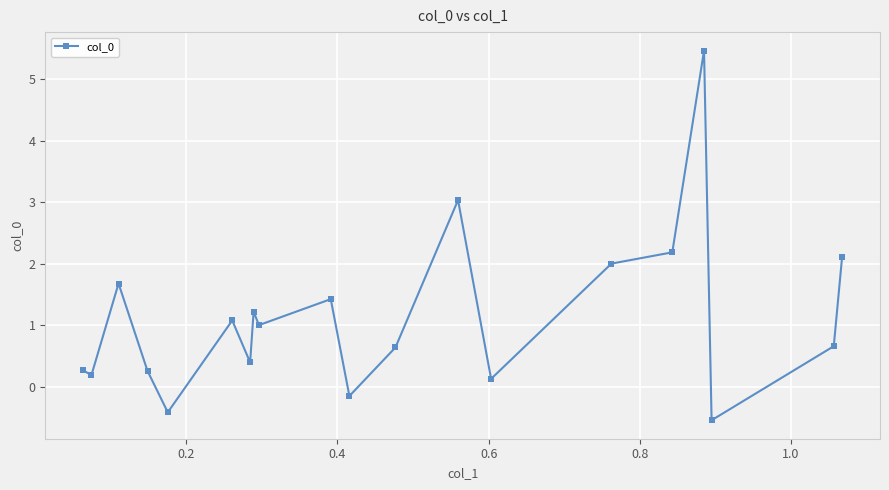

What is the average value?

1.1